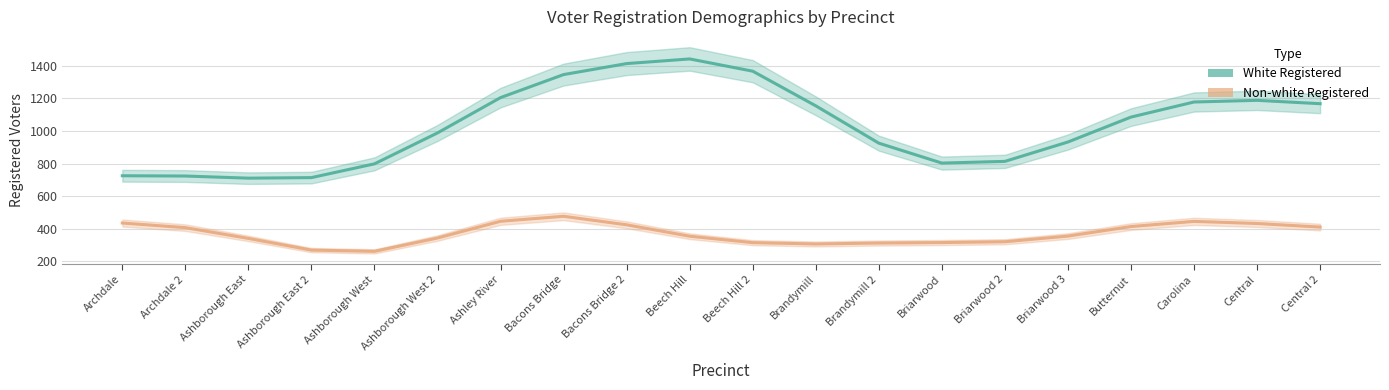

What is the minimum value for White Registered?

710.1